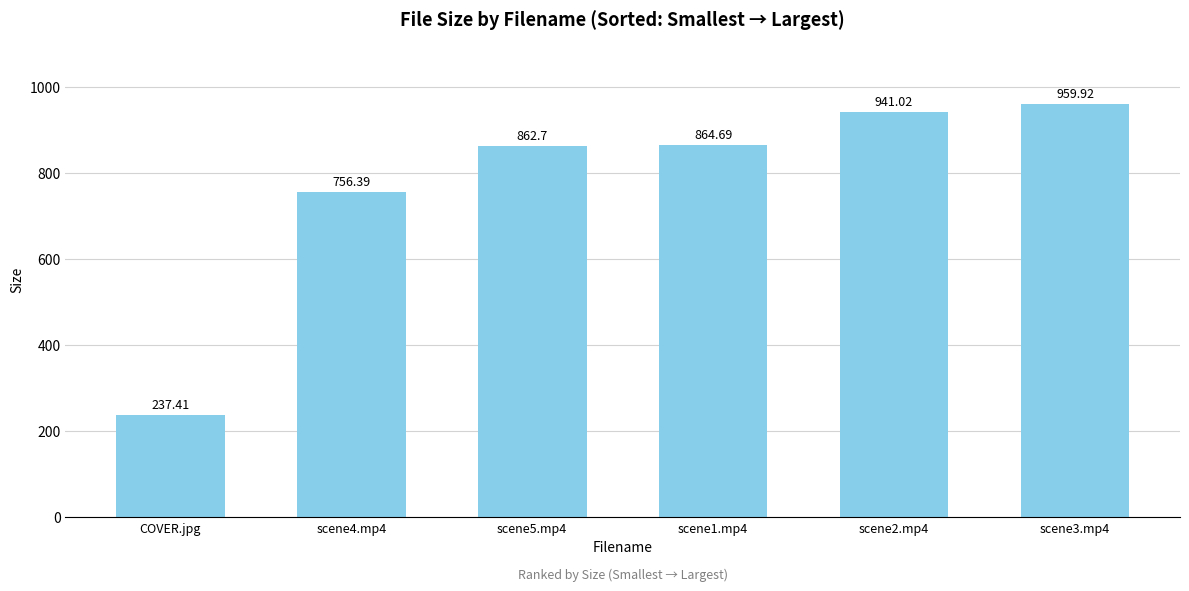

What value does the data have at scene3.mp4?

959.9